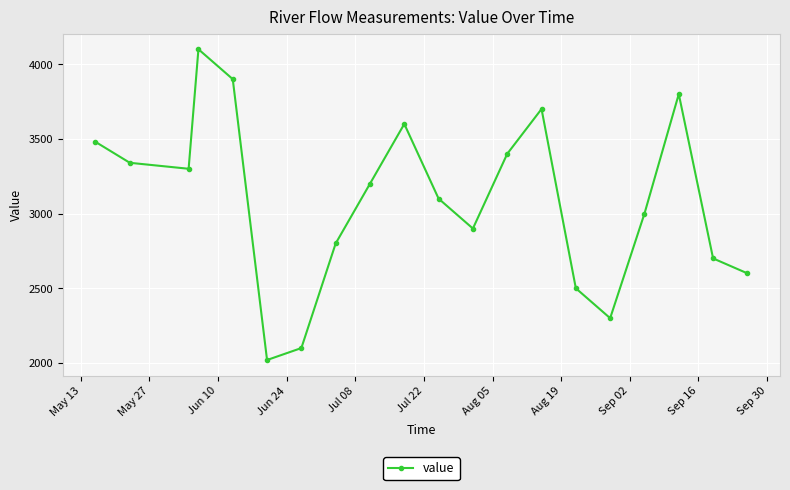

Reading right to left, extract all data points from this chart.

2600	2700	3800	3000	2300	2500	3700	3400	2900	3100	3600	3200	2800	2100	2020	3900	4100	3300	3340	3480